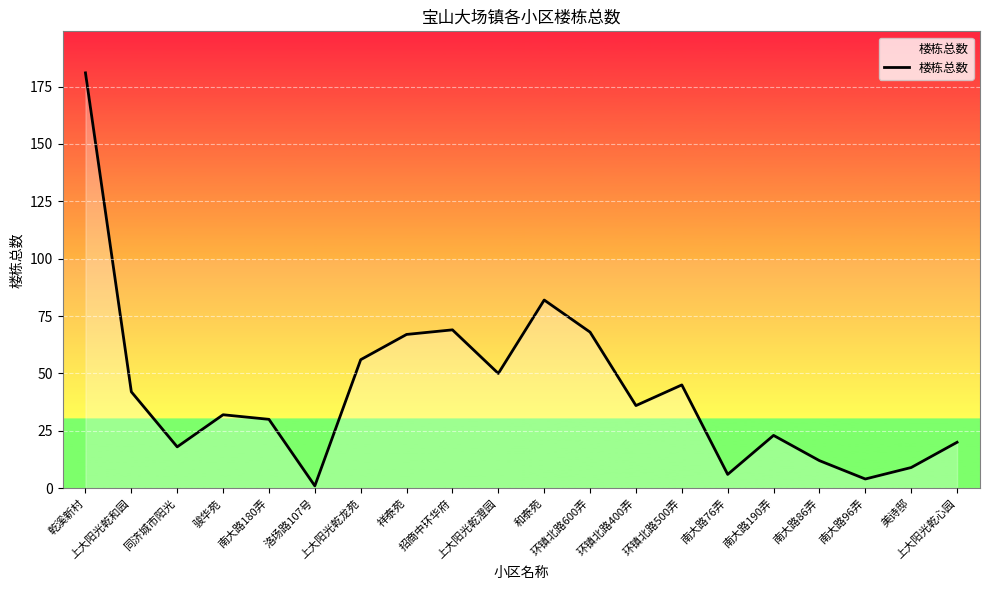

The chart shows a value of 113 at 招商中环华府. True or false?

False